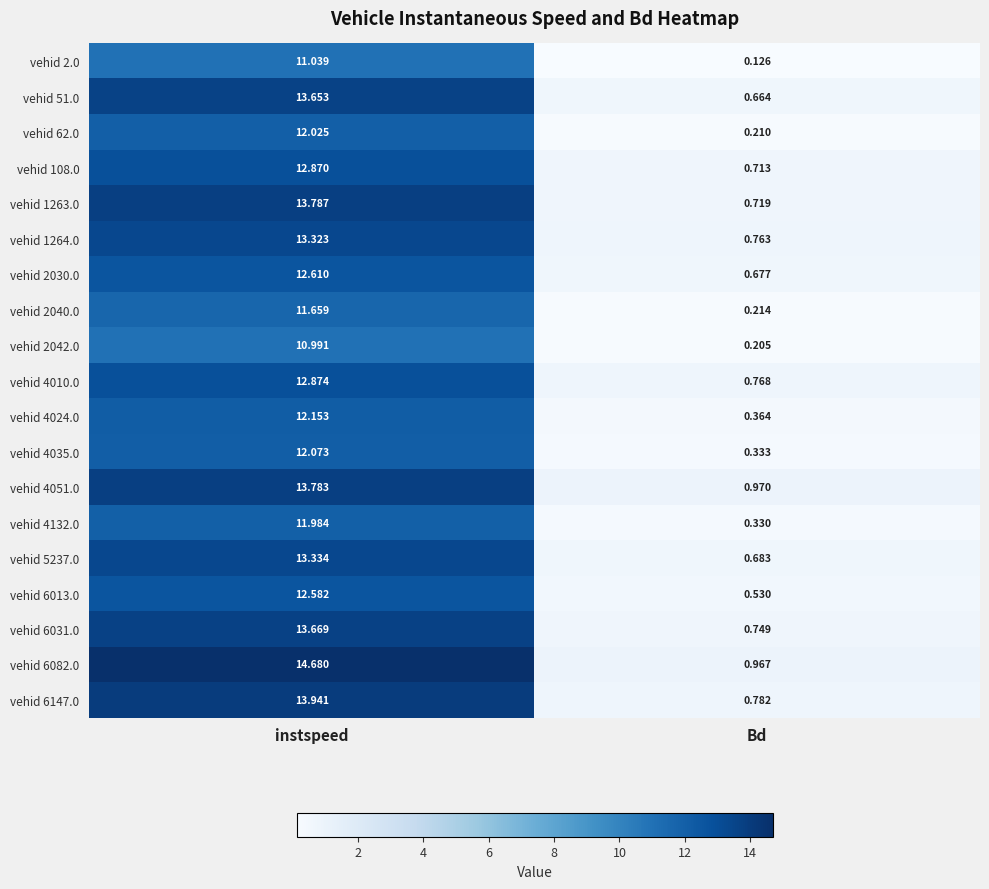

Is the value of vehid 6147.0 at Bd greater than the value of vehid 2.0 at Bd?

Yes